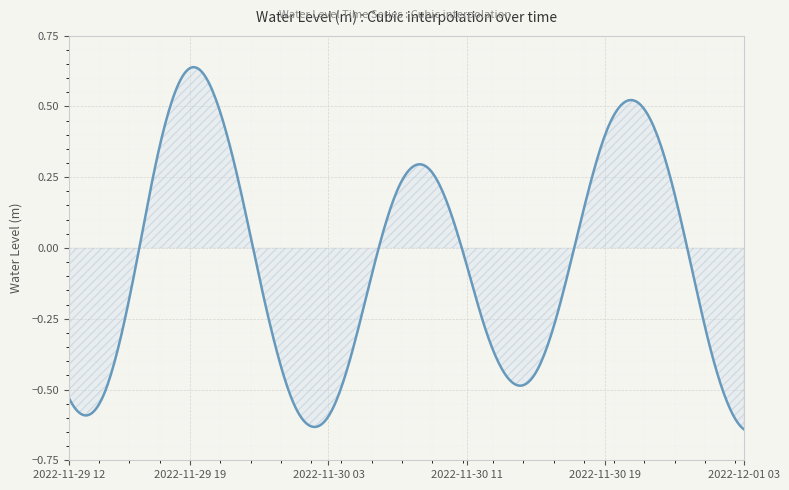

How many lines are shown in the chart?

1